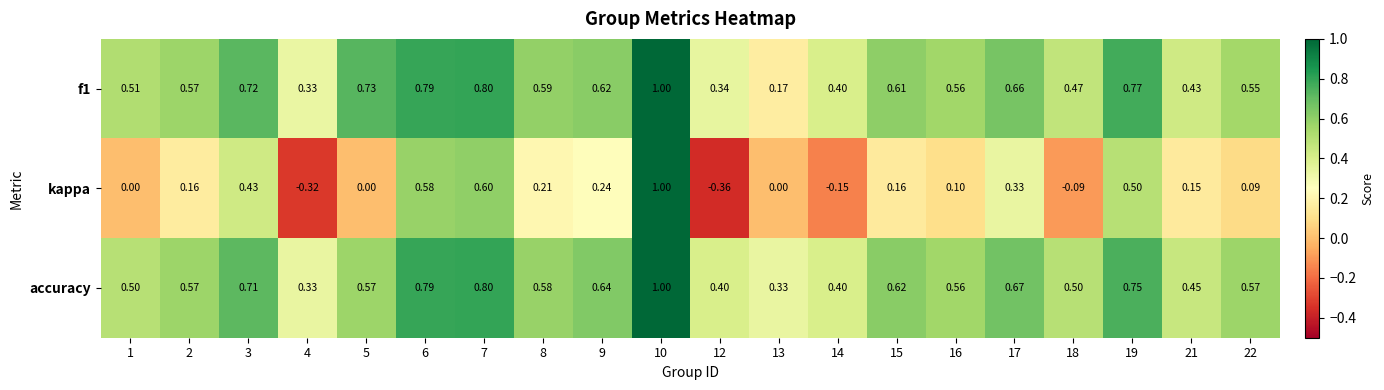

Which series has the widest spread of values?

kappa